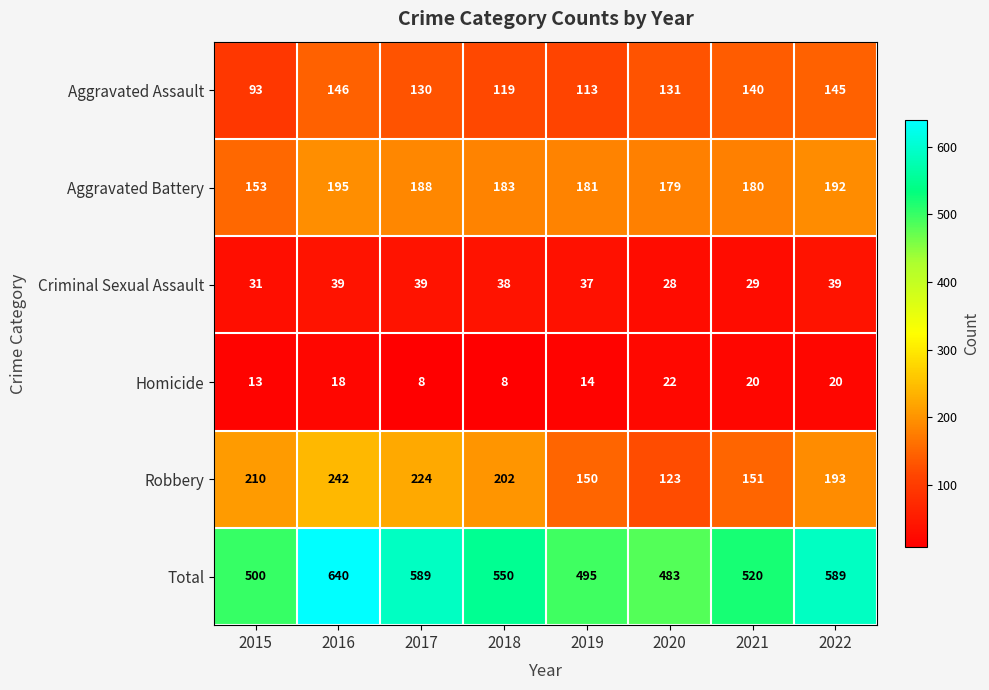

Which series changed the most between 2015 and 2017?

Total